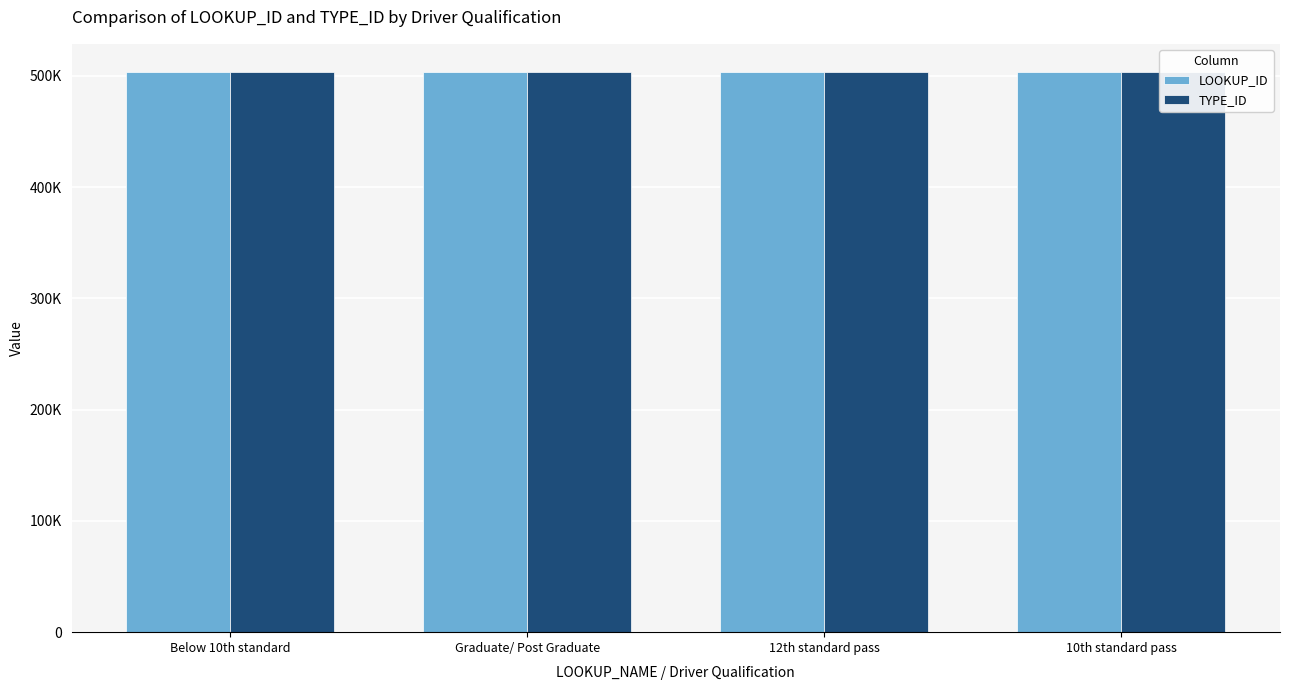

Rank the categories by TYPE_ID value from lowest to highest.

Below 10th standard, Graduate/ Post Graduate, 12th standard pass, 10th standard pass